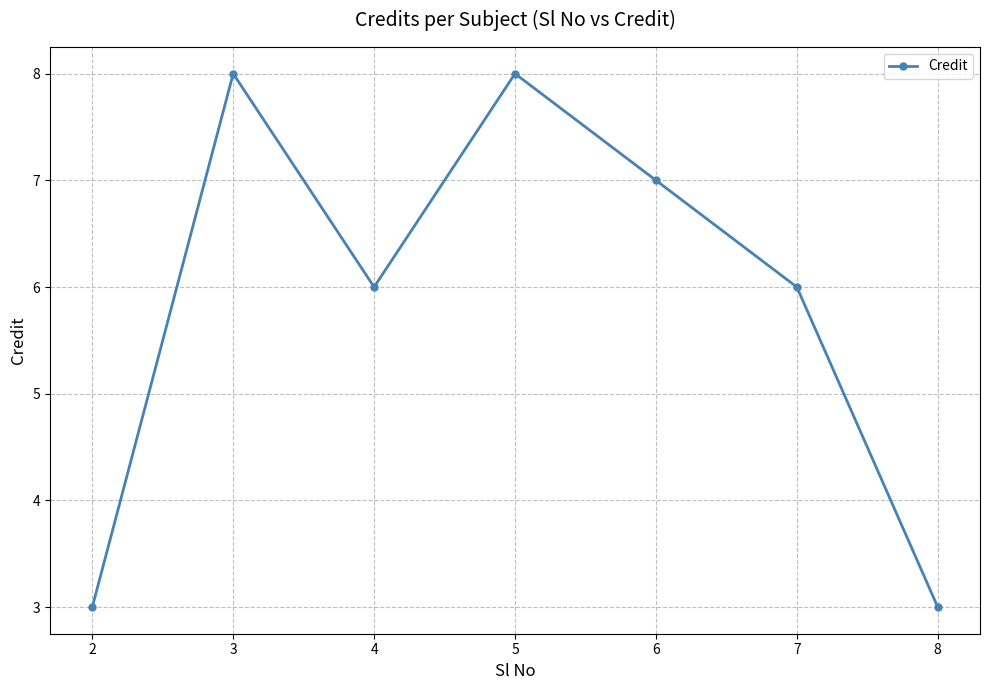

How many values are between 3 and 8?

7